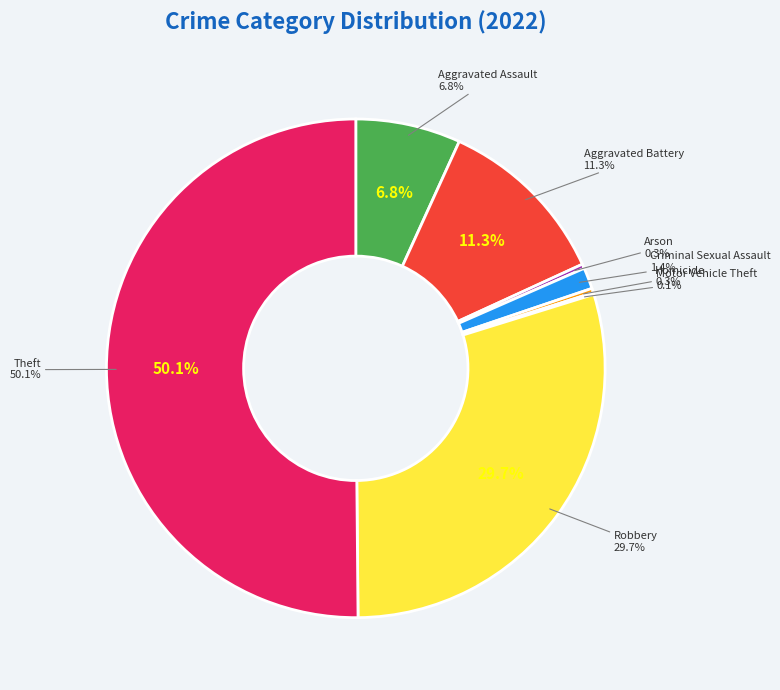

Is the sum of Aggravated Assault and Robbery greater than half?

No